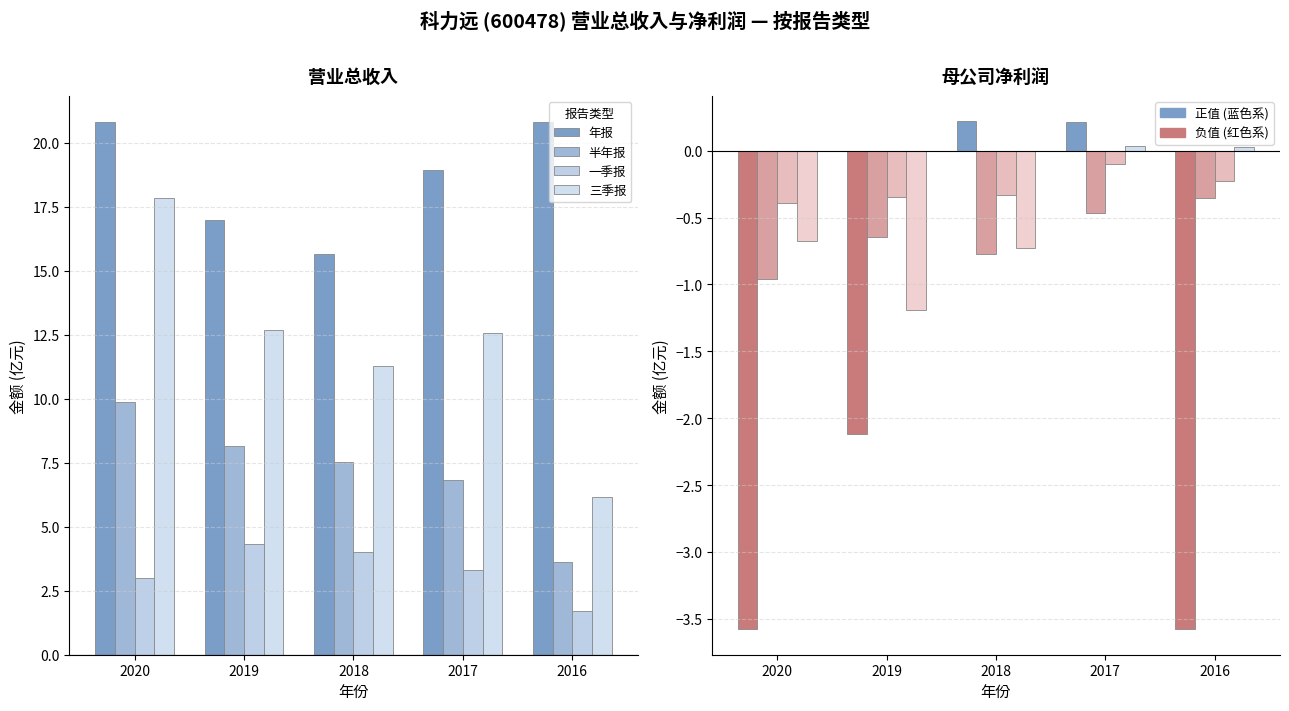

True or false: 三季报 has a value of -0.7 at 2020.

True